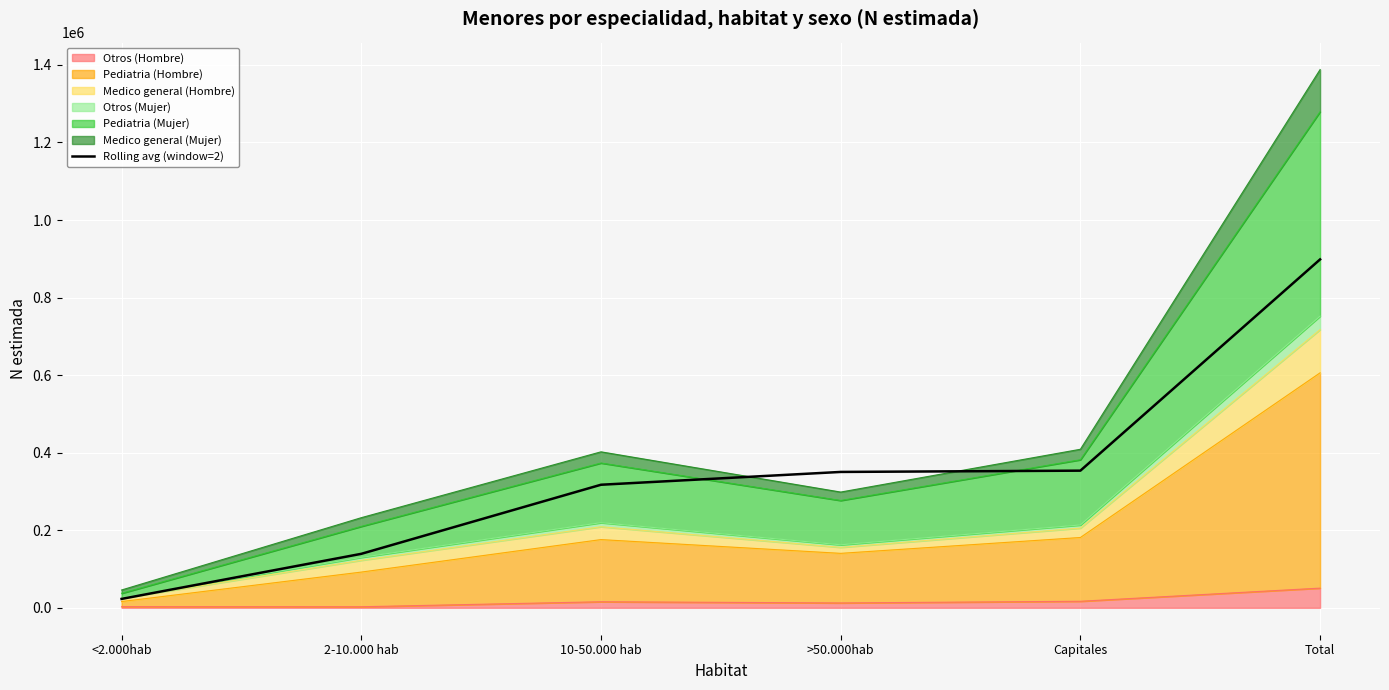

What is the label of the 1st point from the right?

Total